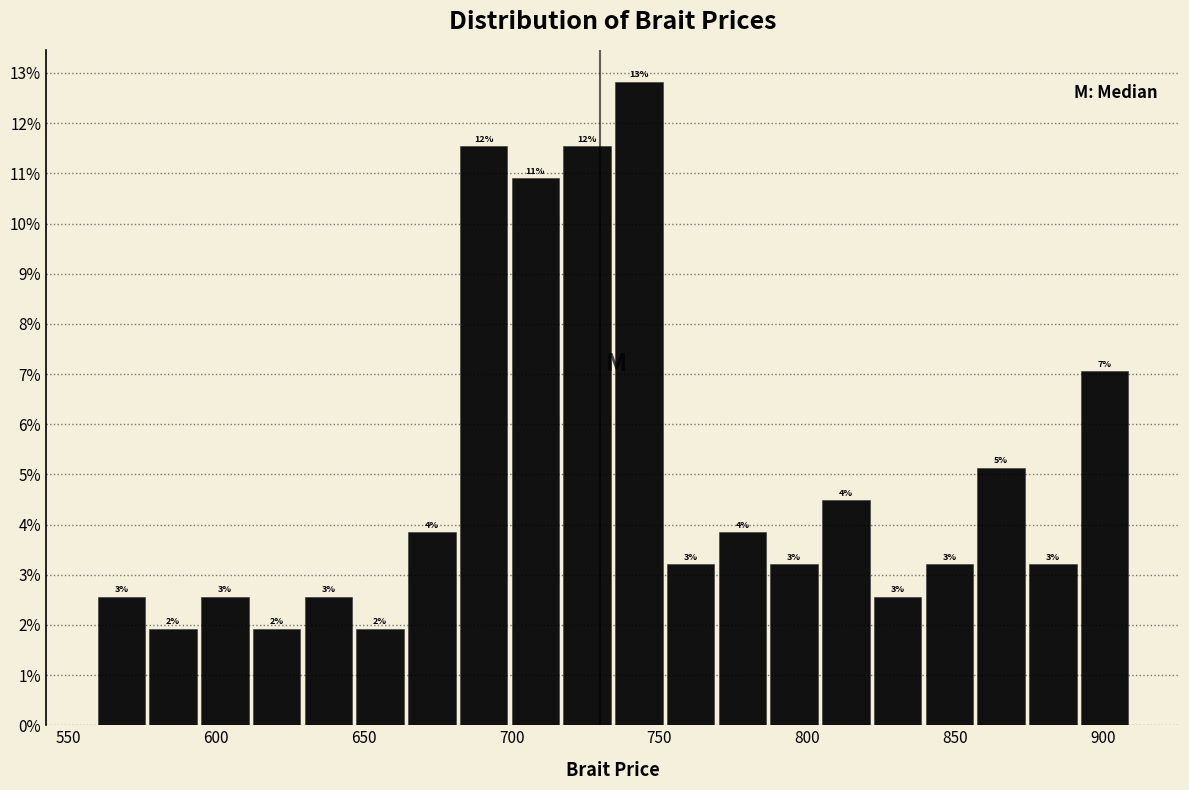

Around what value on the x-axis is the tallest bar? Give the approximate position of its centre, as read against the axis.

745